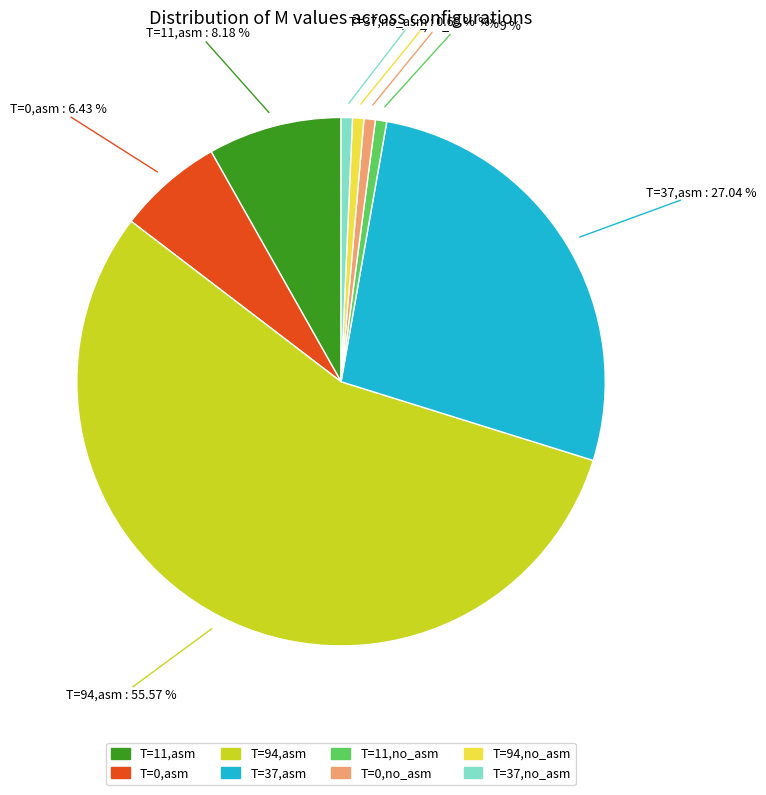

Does any single category account for the majority?

Yes